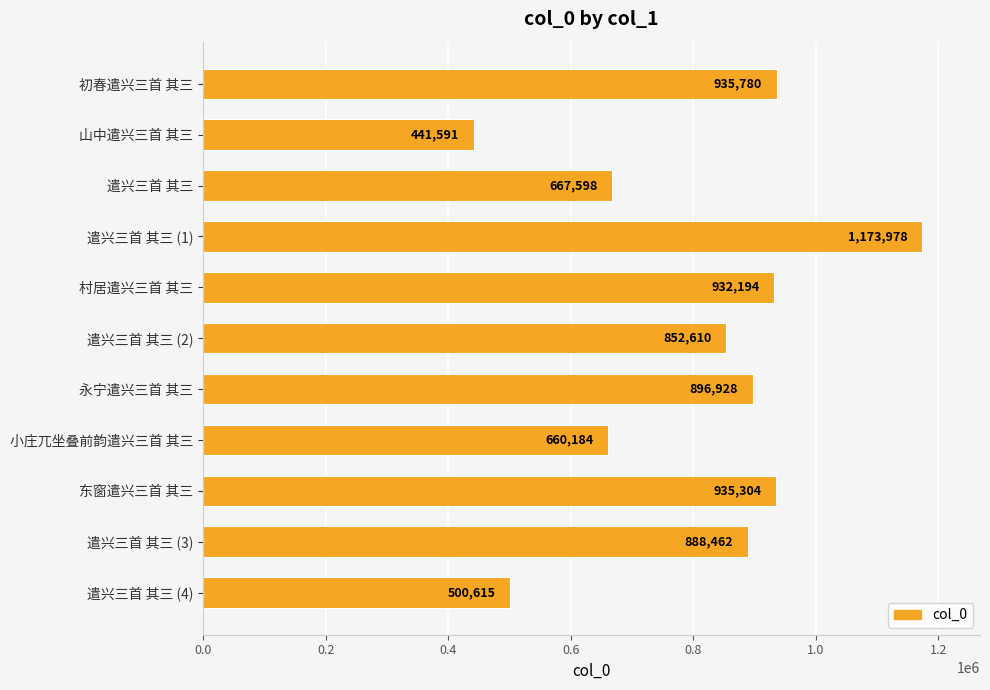

What is the minimum value shown in the chart?

441591